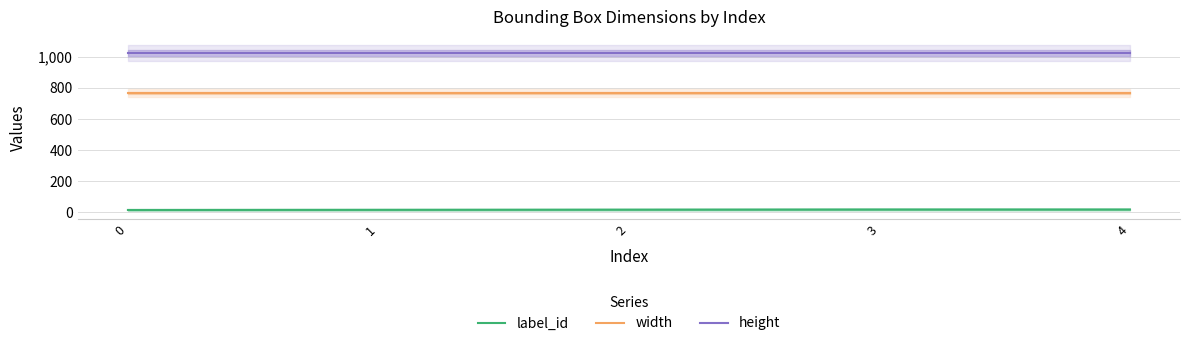

Reading left to right, transcribe all the data shown in this chart.

label_id: 15	16	17	18	18
width: 768	768	768	768	768
height: 1024	1024	1024	1024	1024